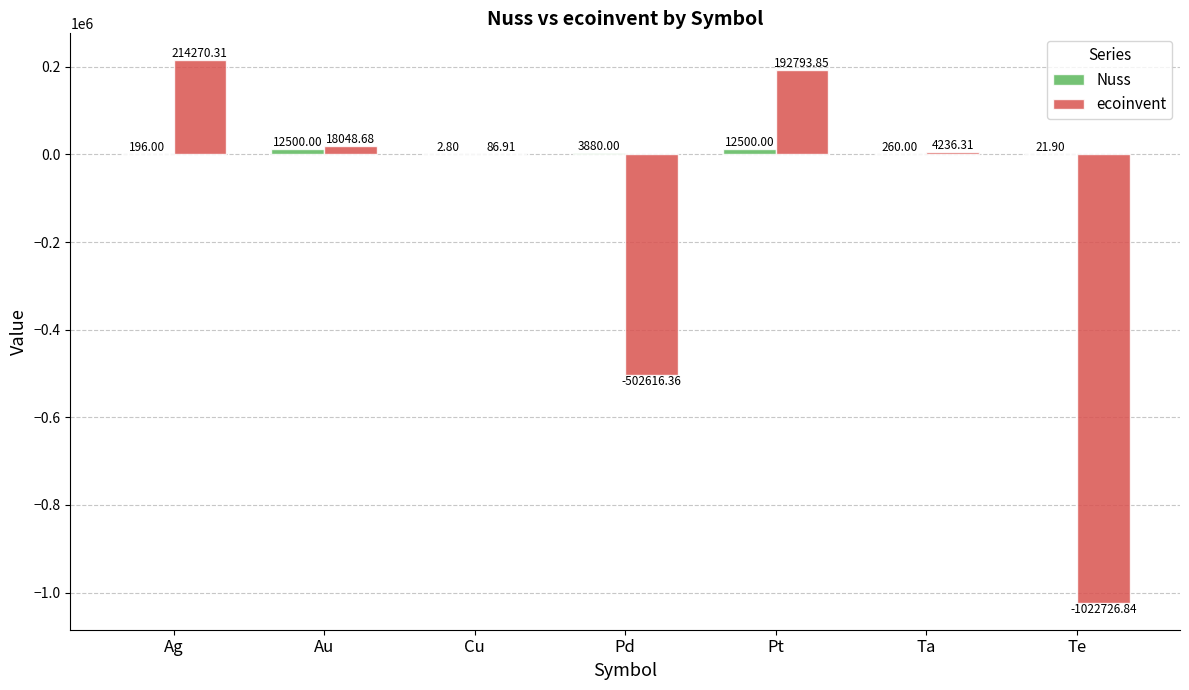

What is the sum of the ecoinvent values at Cu and Ag?

214357.2